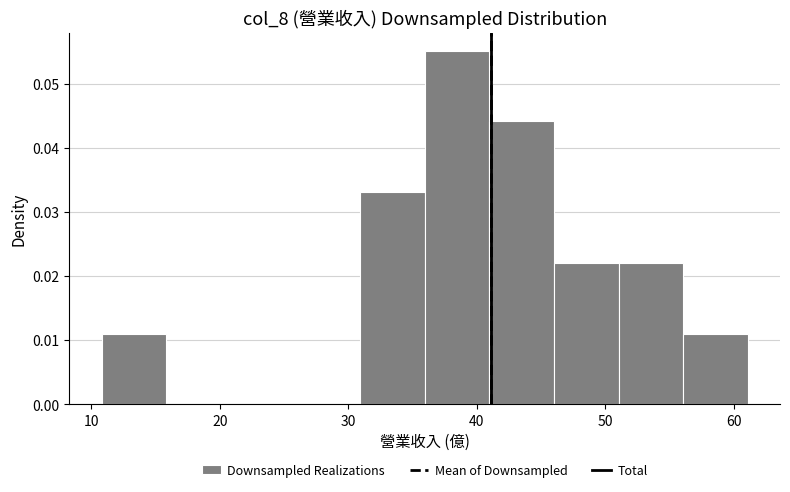

Which range on the x-axis has the tallest bar?

36 to 41